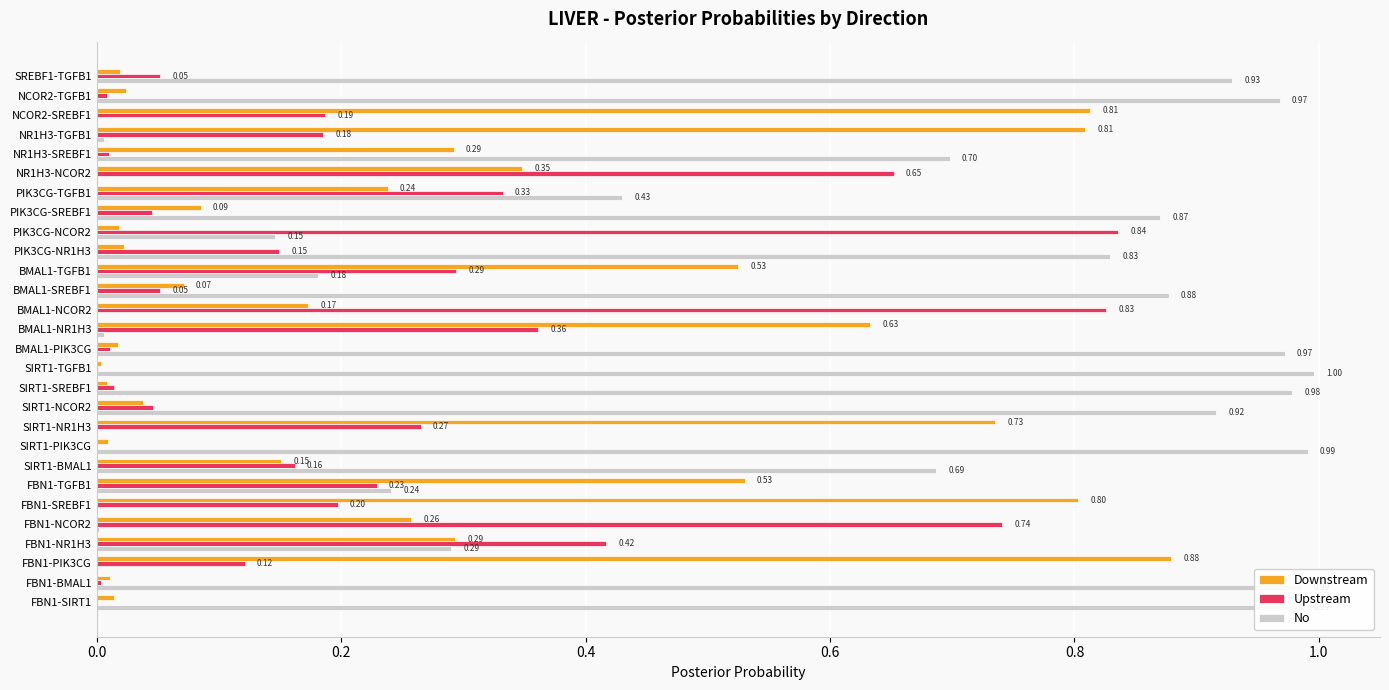

What is the total value across all series at SREBF1-TGFB1?

1.0